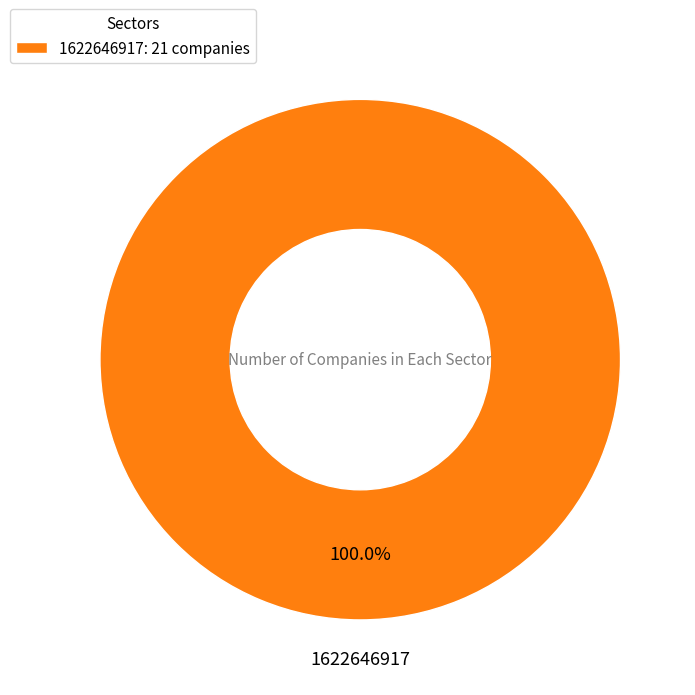

How many segments does this pie chart have?

1